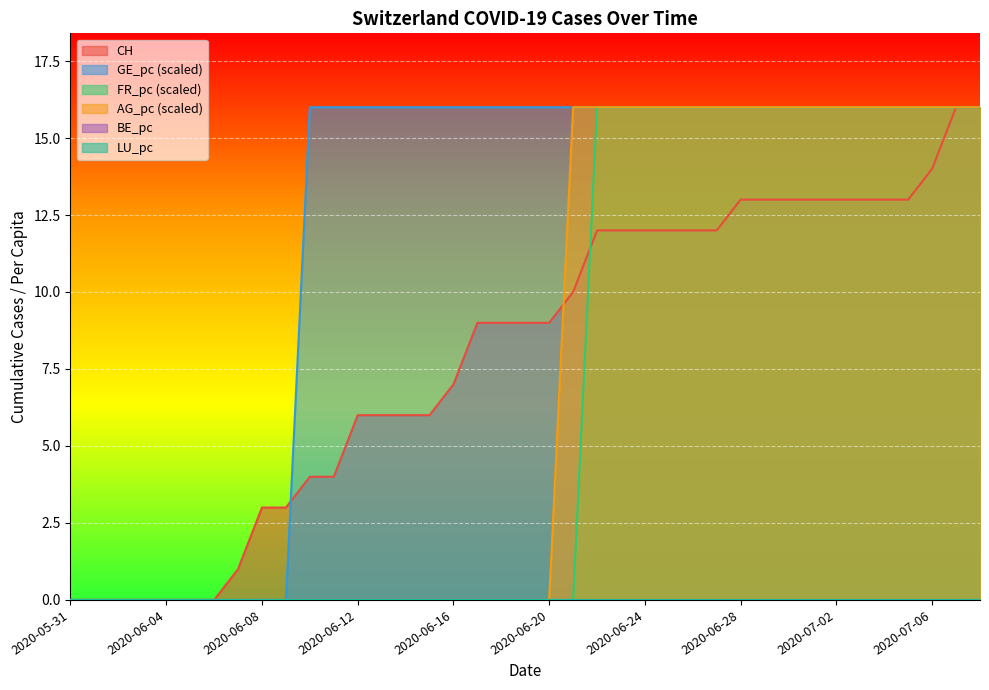

Is it true that GE_pc equals -6 at 2020-06-06?

False